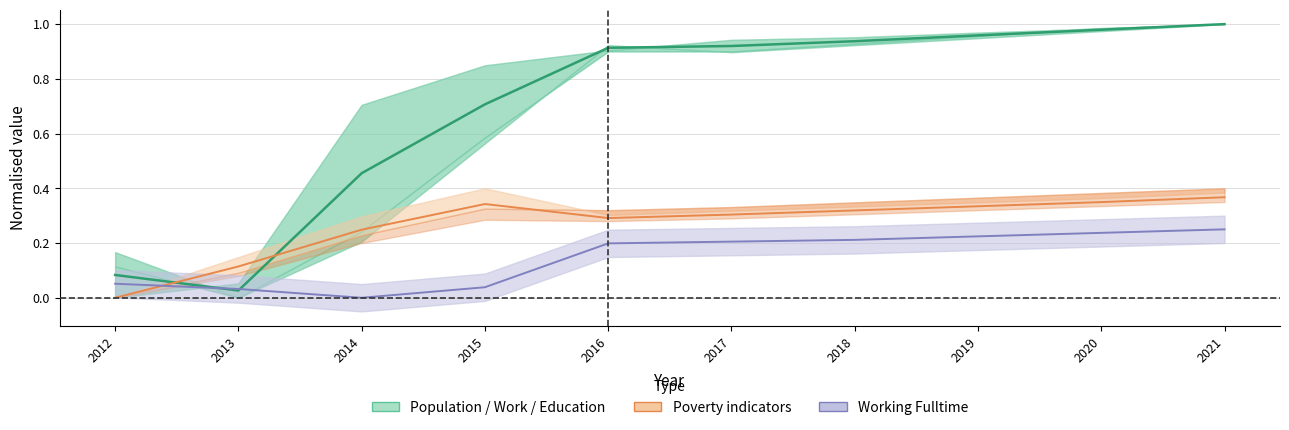

Rank the series at 2018 from highest to lowest value.

Work_Experience, Poverty, Working_Fulltime